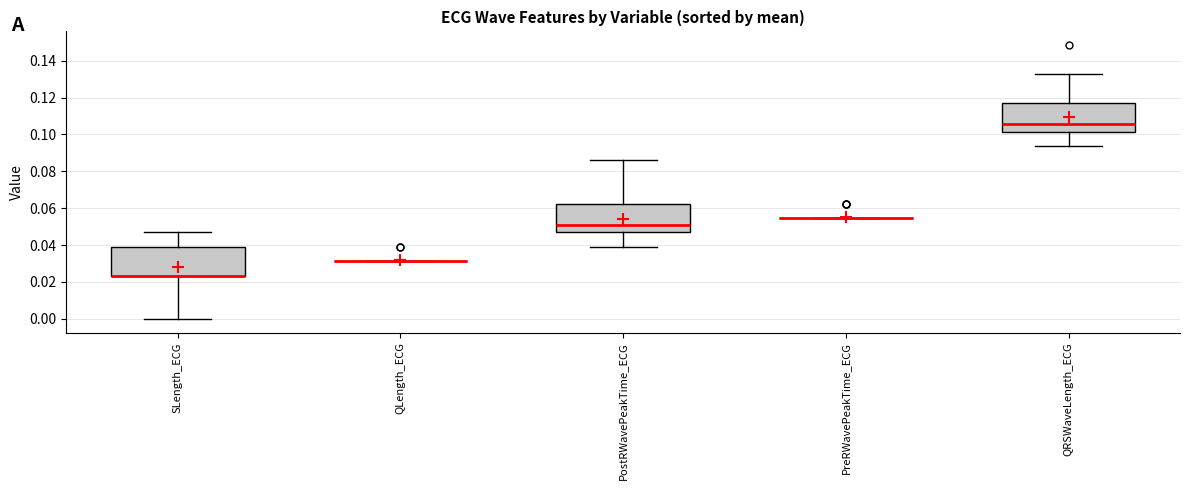

Reading left to right, transcribe this box plot: for each box, give where its median line is, the range the box spans, and where its two whiskers end, as read against the y-axis. The values are not printed on the chart, so give them approximately, as read against the axis.

SLength_ECG: median 0.024 (drawn on the box's lower edge), box 0.024 to 0.040, whiskers 0.000 to 0.046
QLength_ECG: box collapsed to a line at 0.032, whiskers 0.032 to 0.032
PostRWavePeakTime_ECG: median 0.050, box 0.046 to 0.062, whiskers 0.040 to 0.086
PreRWavePeakTime_ECG: box collapsed to a line at 0.054, whiskers 0.054 to 0.054
QRSWaveLength_ECG: median 0.106, box 0.102 to 0.118, whiskers 0.094 to 0.132